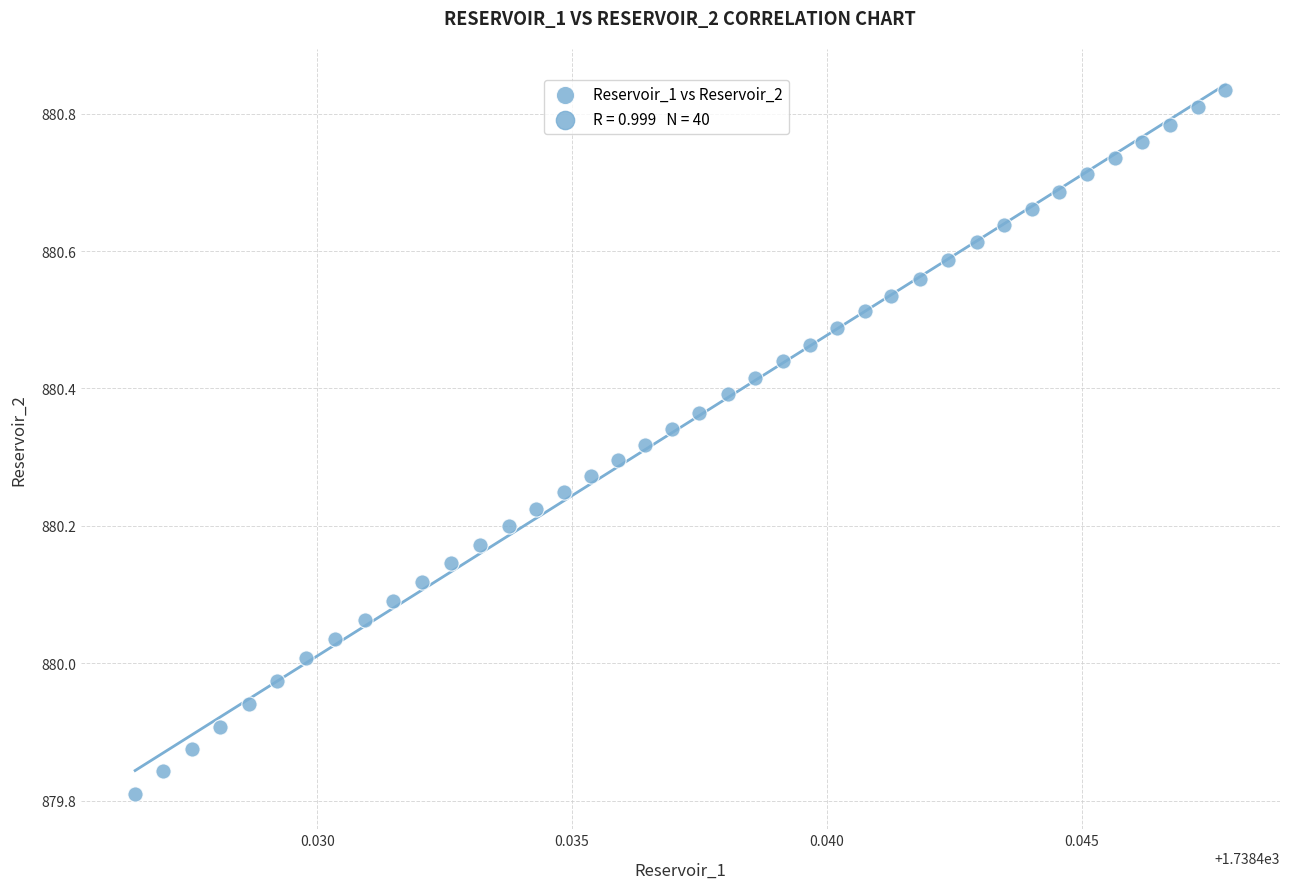

What is the range of Y values (max minus min)?

1.0